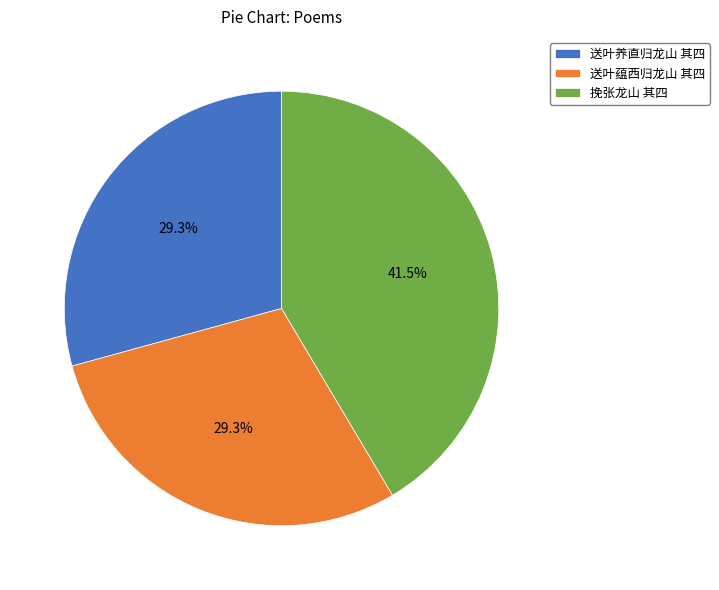

Is 送叶蕴西归龙山 其四 the majority of the pie?

No